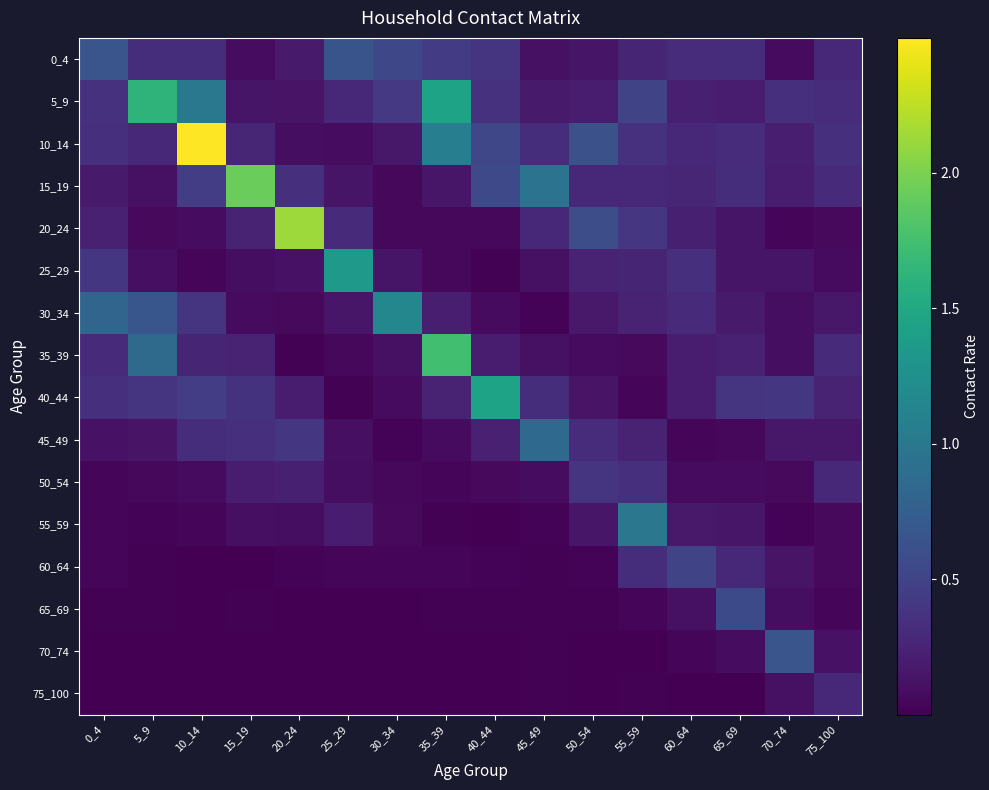

Reading left to right, what are all the values shown in this chart?

0_4: 0_4=0.7	5_9=0.3	10_14=0.3	15_19=0.1	20_24=0.2	25_29=0.6	30_34=0.5	35_39=0.4	40_44=0.4	45_49=0.1	50_54=0.1	55_59=0.3	60_64=0.3	65_69=0.3	70_74=0.1	75_100=0.3
5_9: 0_4=0.4	5_9=1.6	10_14=1.0	15_19=0.1	20_24=0.1	25_29=0.3	30_34=0.4	35_39=1.5	40_44=0.4	45_49=0.2	50_54=0.2	55_59=0.5	60_64=0.2	65_69=0.2	70_74=0.3	75_100=0.3
10_14: 0_4=0.3	5_9=0.3	10_14=2.5	15_19=0.3	20_24=0.1	25_29=0.1	30_34=0.2	35_39=1.1	40_44=0.5	45_49=0.3	50_54=0.6	55_59=0.4	60_64=0.3	65_69=0.3	70_74=0.2	75_100=0.3
15_19: 0_4=0.2	5_9=0.1	10_14=0.5	15_19=1.9	20_24=0.3	25_29=0.1	30_34=0.1	35_39=0.2	40_44=0.6	45_49=0.9	50_54=0.3	55_59=0.3	60_64=0.3	65_69=0.3	70_74=0.2	75_100=0.3
20_24: 0_4=0.2	5_9=0.1	10_14=0.1	15_19=0.2	20_24=2.1	25_29=0.3	30_34=0.1	35_39=0.1	40_44=0.1	45_49=0.3	50_54=0.6	55_59=0.4	60_64=0.2	65_69=0.1	70_74=0.0	75_100=0.1
25_29: 0_4=0.4	5_9=0.1	10_14=0.0	15_19=0.1	20_24=0.1	25_29=1.3	30_34=0.1	35_39=0.1	40_44=0.0	45_49=0.1	50_54=0.3	55_59=0.3	60_64=0.3	65_69=0.1	70_74=0.1	75_100=0.1
30_34: 0_4=0.8	5_9=0.7	10_14=0.4	15_19=0.1	20_24=0.1	25_29=0.2	30_34=1.2	35_39=0.2	40_44=0.1	45_49=0.0	50_54=0.2	55_59=0.2	60_64=0.3	65_69=0.2	70_74=0.1	75_100=0.2
35_39: 0_4=0.3	5_9=0.9	10_14=0.3	15_19=0.2	20_24=0.0	25_29=0.1	30_34=0.1	35_39=1.7	40_44=0.2	45_49=0.1	50_54=0.1	55_59=0.1	60_64=0.2	65_69=0.2	70_74=0.1	75_100=0.3
40_44: 0_4=0.3	5_9=0.4	10_14=0.5	15_19=0.4	20_24=0.2	25_29=0.0	30_34=0.1	35_39=0.3	40_44=1.4	45_49=0.3	50_54=0.1	55_59=0.0	60_64=0.2	65_69=0.4	70_74=0.4	75_100=0.2
45_49: 0_4=0.1	5_9=0.1	10_14=0.3	15_19=0.3	20_24=0.4	25_29=0.1	30_34=0.0	35_39=0.1	40_44=0.2	45_49=0.9	50_54=0.3	55_59=0.2	60_64=0.0	65_69=0.1	70_74=0.2	75_100=0.2
50_54: 0_4=0.0	5_9=0.1	10_14=0.1	15_19=0.2	20_24=0.2	25_29=0.1	30_34=0.1	35_39=0.0	40_44=0.1	45_49=0.1	50_54=0.4	55_59=0.3	60_64=0.1	65_69=0.1	70_74=0.1	75_100=0.3
55_59: 0_4=0.0	5_9=0.0	10_14=0.0	15_19=0.1	20_24=0.1	25_29=0.2	30_34=0.1	35_39=0.0	40_44=0.0	45_49=0.0	50_54=0.1	55_59=1.0	60_64=0.2	65_69=0.2	70_74=0.0	75_100=0.1
60_64: 0_4=0.0	5_9=0.0	10_14=0.0	15_19=0.0	20_24=0.0	25_29=0.0	30_34=0.0	35_39=0.0	40_44=0.0	45_49=0.0	50_54=0.0	55_59=0.3	60_64=0.5	65_69=0.3	70_74=0.1	75_100=0.1
65_69: 0_4=0.0	5_9=0.0	10_14=0.0	15_19=0.0	20_24=0.0	25_29=0.0	30_34=0.0	35_39=0.0	40_44=0.0	45_49=0.0	50_54=0.0	55_59=0.0	60_64=0.1	65_69=0.6	70_74=0.1	75_100=0.0
70_74: 0_4=0.0	5_9=0.0	10_14=0.0	15_19=0.0	20_24=0.0	25_29=0.0	30_34=0.0	35_39=0.0	40_44=0.0	45_49=0.0	50_54=0.0	55_59=0.0	60_64=0.0	65_69=0.1	70_74=0.7	75_100=0.1
75_100: 0_4=0.0	5_9=0.0	10_14=0.0	15_19=0.0	20_24=0.0	25_29=0.0	30_34=0.0	35_39=0.0	40_44=0.0	45_49=0.0	50_54=0.0	55_59=0.0	60_64=0.0	65_69=0.0	70_74=0.1	75_100=0.3